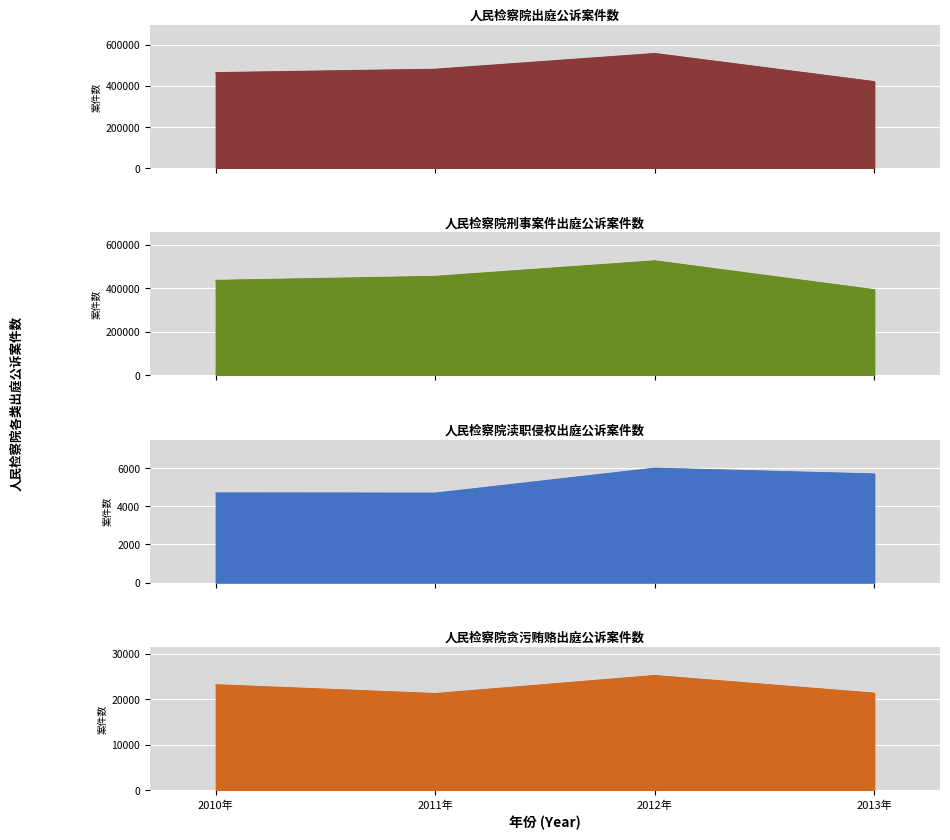

Which series has the largest total across all categories?

人民检察院出庭公诉案件数